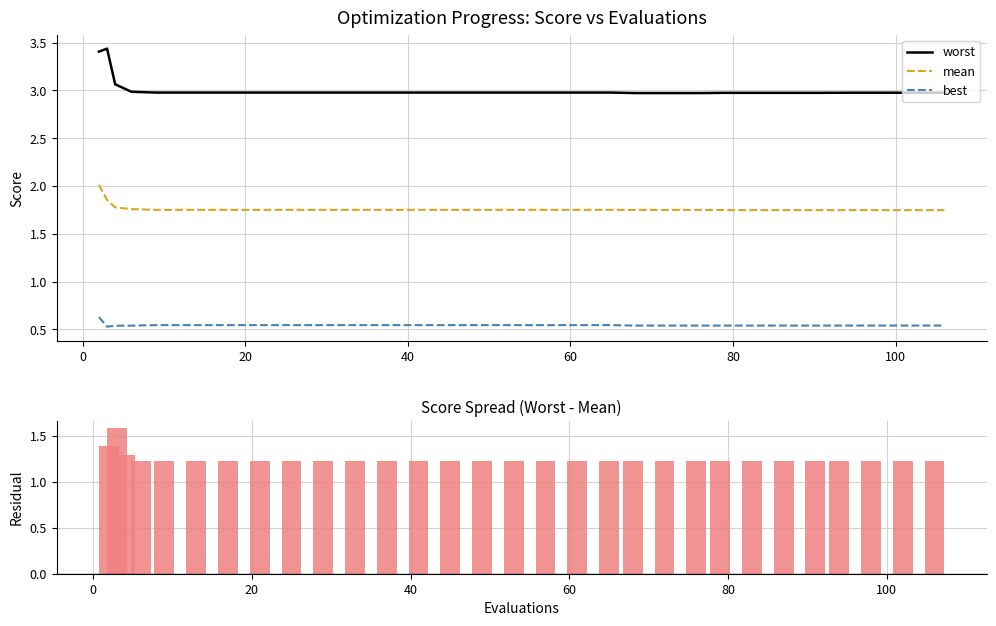

True or false: worst and best cross at least once.

False